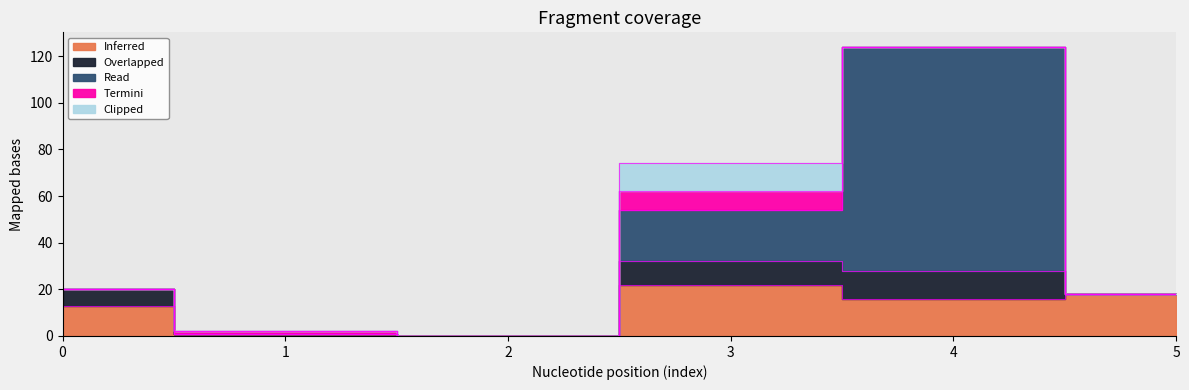

Where is the first local maximum for Read?

4